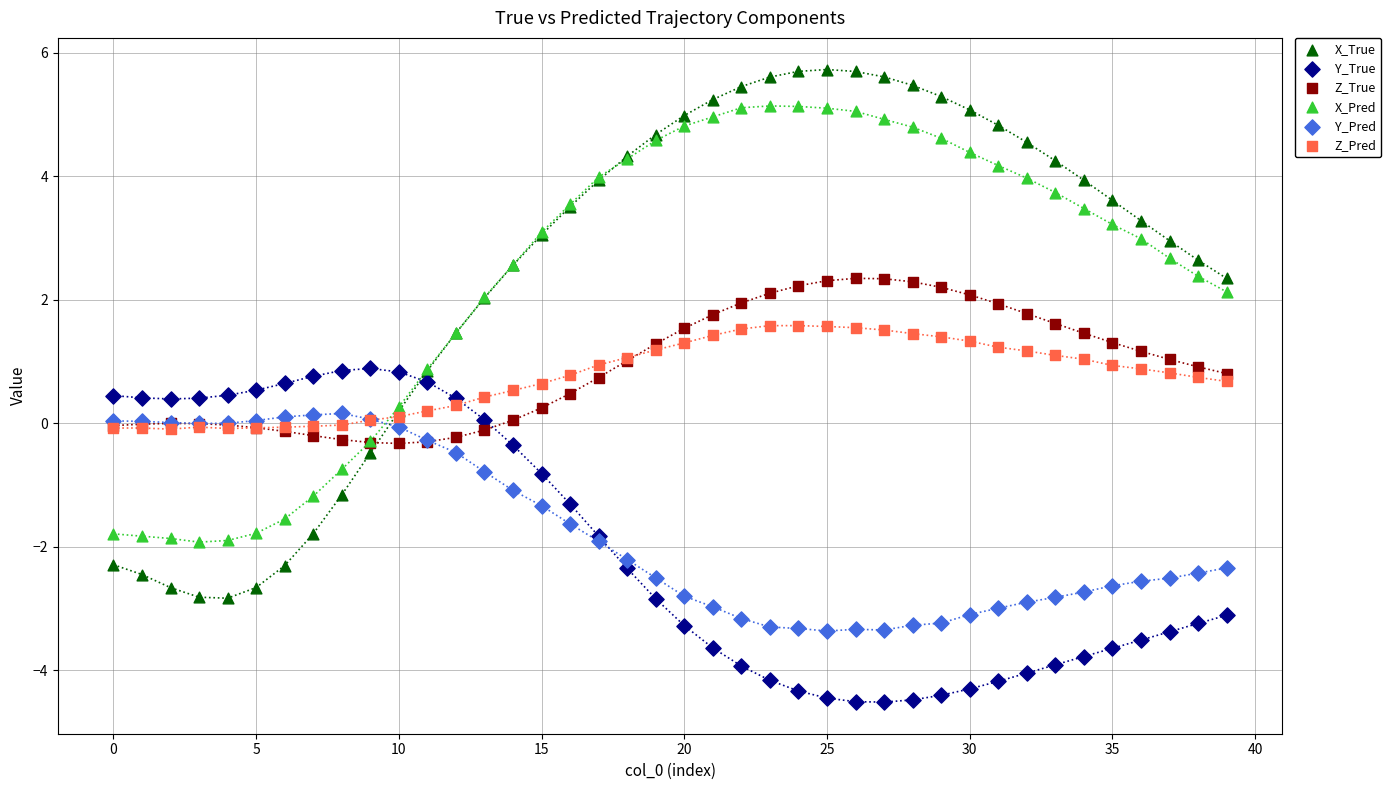

Which series reaches the maximum Y coordinate?

X_True